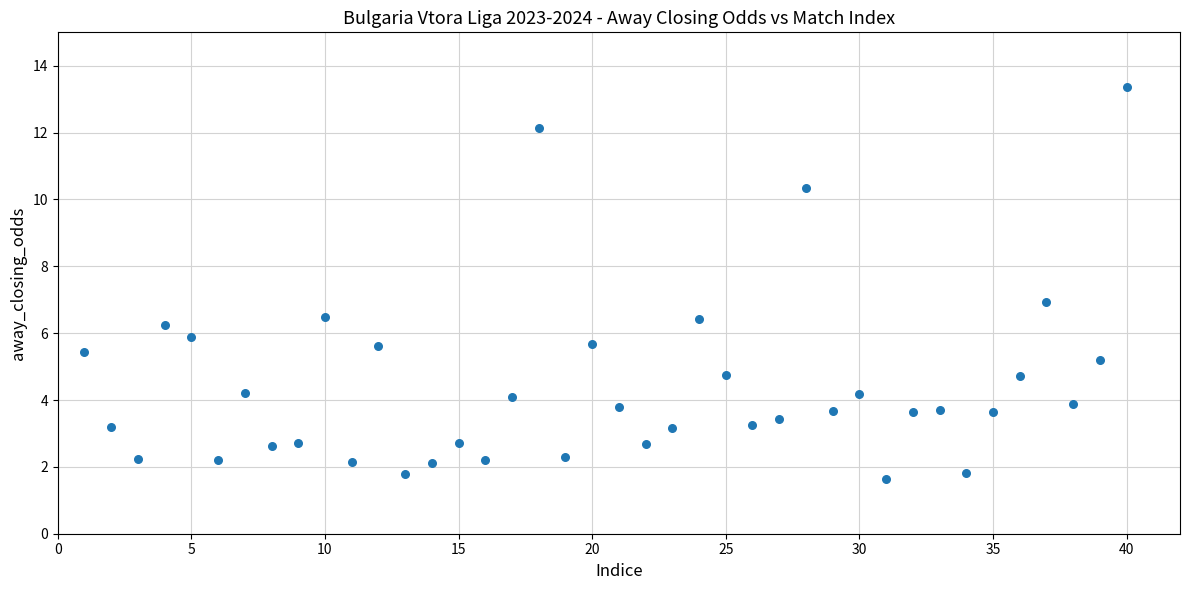

What is the range of X values (max minus min)?

39.0